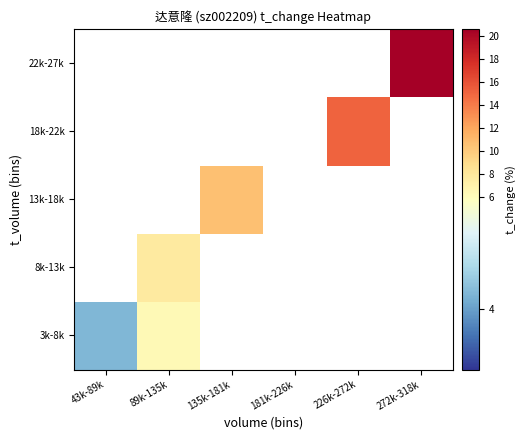

How many data points does each series have?

6